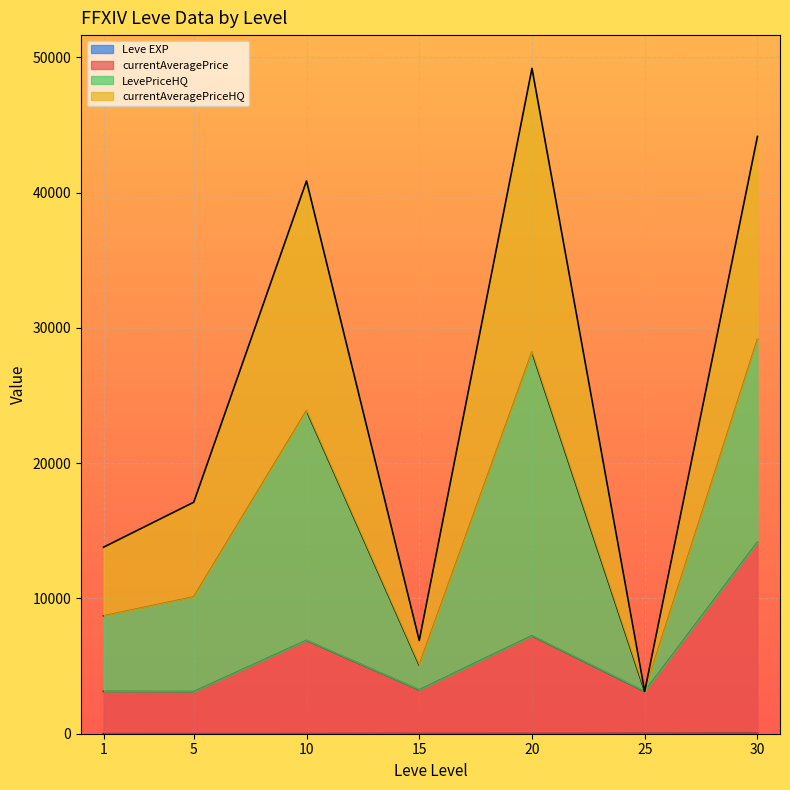

Which series has the widest spread of values?

LevePriceHQ